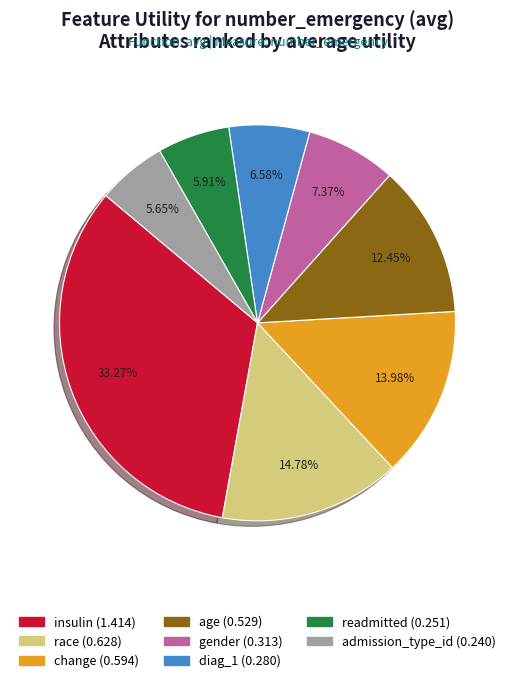

Do gender and diag_1 together represent more than half of the pie?

No